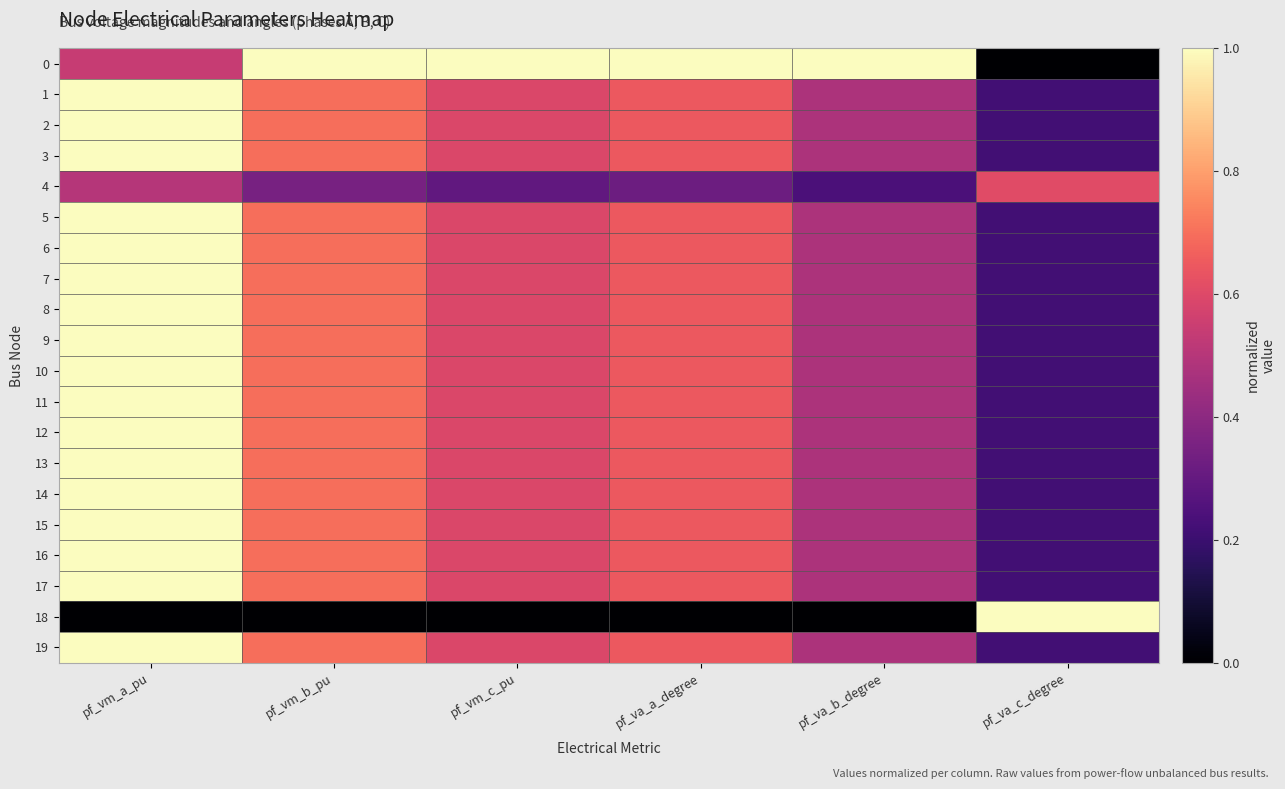

Reading left to right, extract all data points from this chart.

0: pf_vm_a_pu=0.5	pf_vm_b_pu=1.0	pf_vm_c_pu=1.0	pf_va_a_degree=1.0	pf_va_b_degree=1.0	pf_va_c_degree=0.0
1: pf_vm_a_pu=1.0	pf_vm_b_pu=0.7	pf_vm_c_pu=0.6	pf_va_a_degree=0.6	pf_va_b_degree=0.5	pf_va_c_degree=0.2
2: pf_vm_a_pu=1.0	pf_vm_b_pu=0.7	pf_vm_c_pu=0.6	pf_va_a_degree=0.6	pf_va_b_degree=0.5	pf_va_c_degree=0.2
3: pf_vm_a_pu=1.0	pf_vm_b_pu=0.7	pf_vm_c_pu=0.6	pf_va_a_degree=0.6	pf_va_b_degree=0.5	pf_va_c_degree=0.2
4: pf_vm_a_pu=0.5	pf_vm_b_pu=0.3	pf_vm_c_pu=0.3	pf_va_a_degree=0.3	pf_va_b_degree=0.2	pf_va_c_degree=0.6
5: pf_vm_a_pu=1.0	pf_vm_b_pu=0.7	pf_vm_c_pu=0.6	pf_va_a_degree=0.6	pf_va_b_degree=0.5	pf_va_c_degree=0.2
6: pf_vm_a_pu=1.0	pf_vm_b_pu=0.7	pf_vm_c_pu=0.6	pf_va_a_degree=0.6	pf_va_b_degree=0.5	pf_va_c_degree=0.2
7: pf_vm_a_pu=1.0	pf_vm_b_pu=0.7	pf_vm_c_pu=0.6	pf_va_a_degree=0.6	pf_va_b_degree=0.5	pf_va_c_degree=0.2
8: pf_vm_a_pu=1.0	pf_vm_b_pu=0.7	pf_vm_c_pu=0.6	pf_va_a_degree=0.6	pf_va_b_degree=0.5	pf_va_c_degree=0.2
9: pf_vm_a_pu=1.0	pf_vm_b_pu=0.7	pf_vm_c_pu=0.6	pf_va_a_degree=0.6	pf_va_b_degree=0.5	pf_va_c_degree=0.2
10: pf_vm_a_pu=1.0	pf_vm_b_pu=0.7	pf_vm_c_pu=0.6	pf_va_a_degree=0.6	pf_va_b_degree=0.5	pf_va_c_degree=0.2
11: pf_vm_a_pu=1.0	pf_vm_b_pu=0.7	pf_vm_c_pu=0.6	pf_va_a_degree=0.6	pf_va_b_degree=0.5	pf_va_c_degree=0.2
12: pf_vm_a_pu=1.0	pf_vm_b_pu=0.7	pf_vm_c_pu=0.6	pf_va_a_degree=0.6	pf_va_b_degree=0.5	pf_va_c_degree=0.2
13: pf_vm_a_pu=1.0	pf_vm_b_pu=0.7	pf_vm_c_pu=0.6	pf_va_a_degree=0.6	pf_va_b_degree=0.5	pf_va_c_degree=0.2
14: pf_vm_a_pu=1.0	pf_vm_b_pu=0.7	pf_vm_c_pu=0.6	pf_va_a_degree=0.6	pf_va_b_degree=0.5	pf_va_c_degree=0.2
15: pf_vm_a_pu=1.0	pf_vm_b_pu=0.7	pf_vm_c_pu=0.6	pf_va_a_degree=0.6	pf_va_b_degree=0.5	pf_va_c_degree=0.2
16: pf_vm_a_pu=1.0	pf_vm_b_pu=0.7	pf_vm_c_pu=0.6	pf_va_a_degree=0.6	pf_va_b_degree=0.5	pf_va_c_degree=0.2
17: pf_vm_a_pu=1.0	pf_vm_b_pu=0.7	pf_vm_c_pu=0.6	pf_va_a_degree=0.6	pf_va_b_degree=0.5	pf_va_c_degree=0.2
18: pf_vm_a_pu=0.0	pf_vm_b_pu=0.0	pf_vm_c_pu=0.0	pf_va_a_degree=0.0	pf_va_b_degree=0.0	pf_va_c_degree=1.0
19: pf_vm_a_pu=1.0	pf_vm_b_pu=0.7	pf_vm_c_pu=0.6	pf_va_a_degree=0.6	pf_va_b_degree=0.5	pf_va_c_degree=0.2